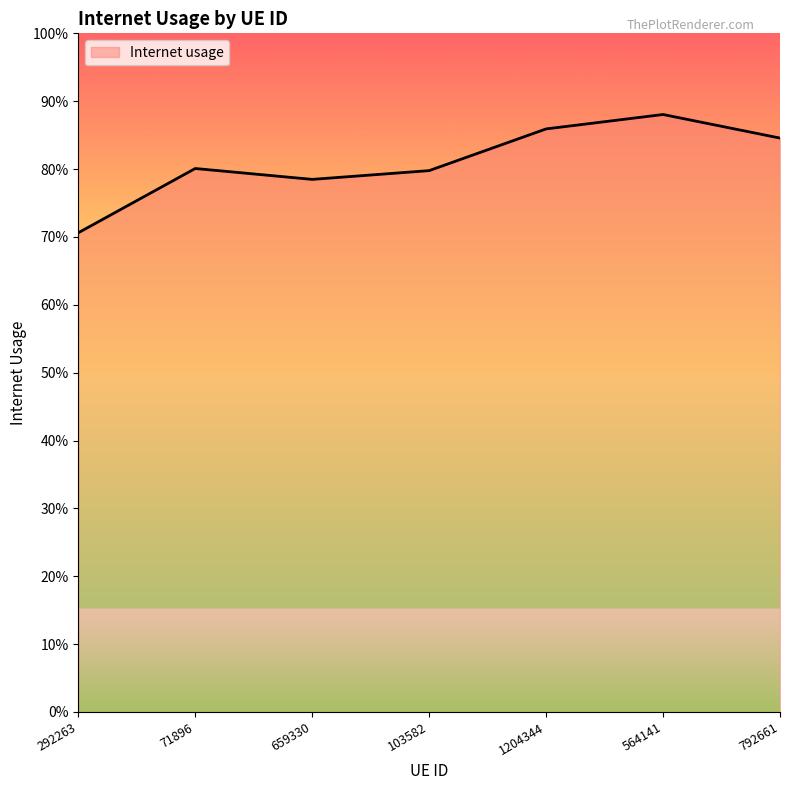

Does the chart have visible grid lines?

No